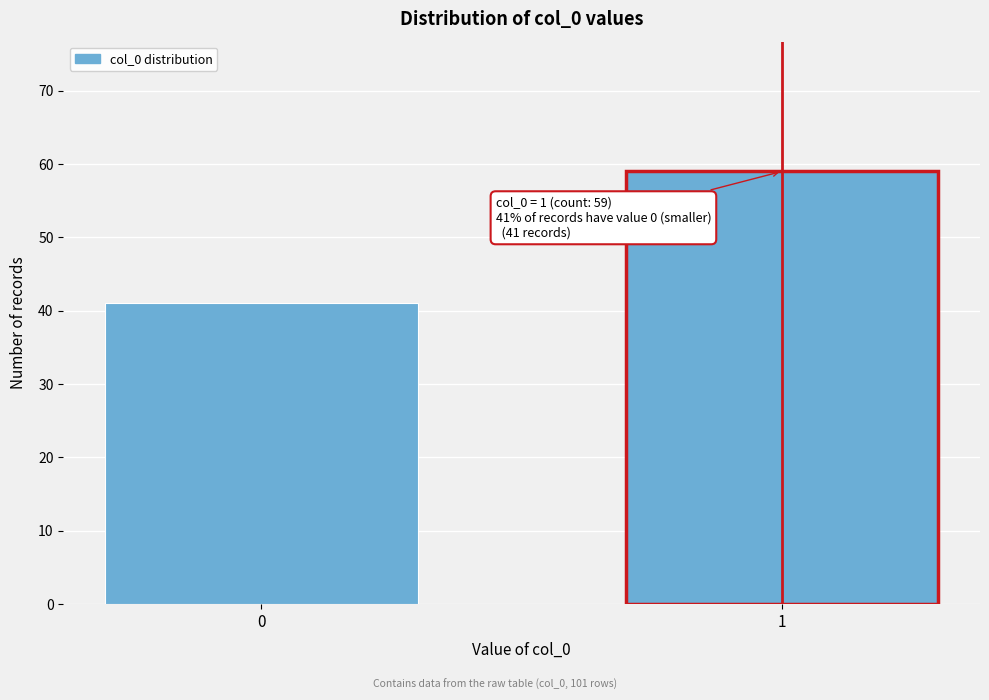

Reading left to right, list all the values displayed in this chart.

0=41	1=59